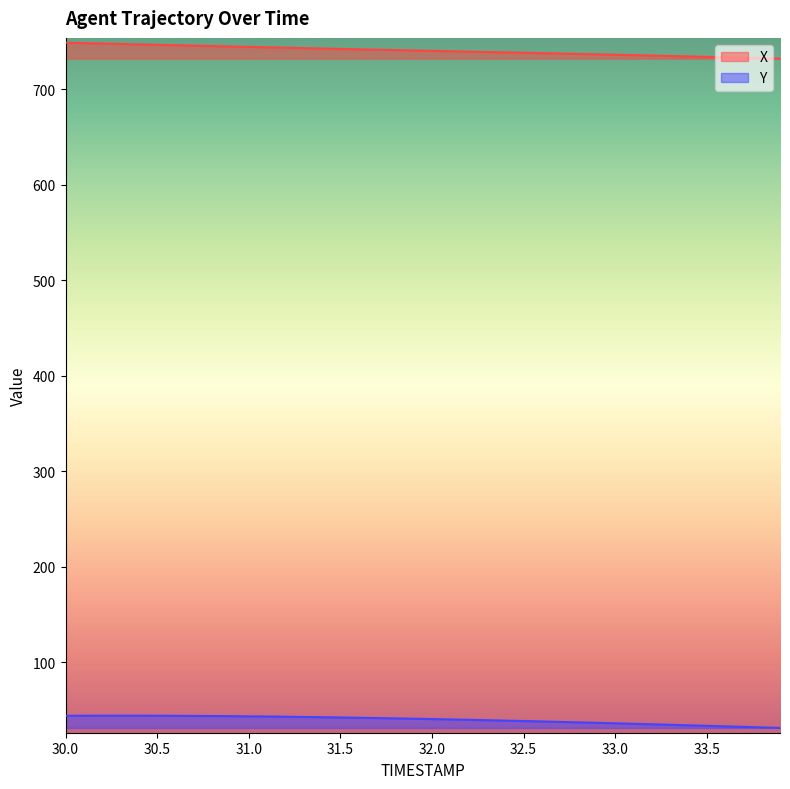

At which category is the sum across all series the highest?

30.0